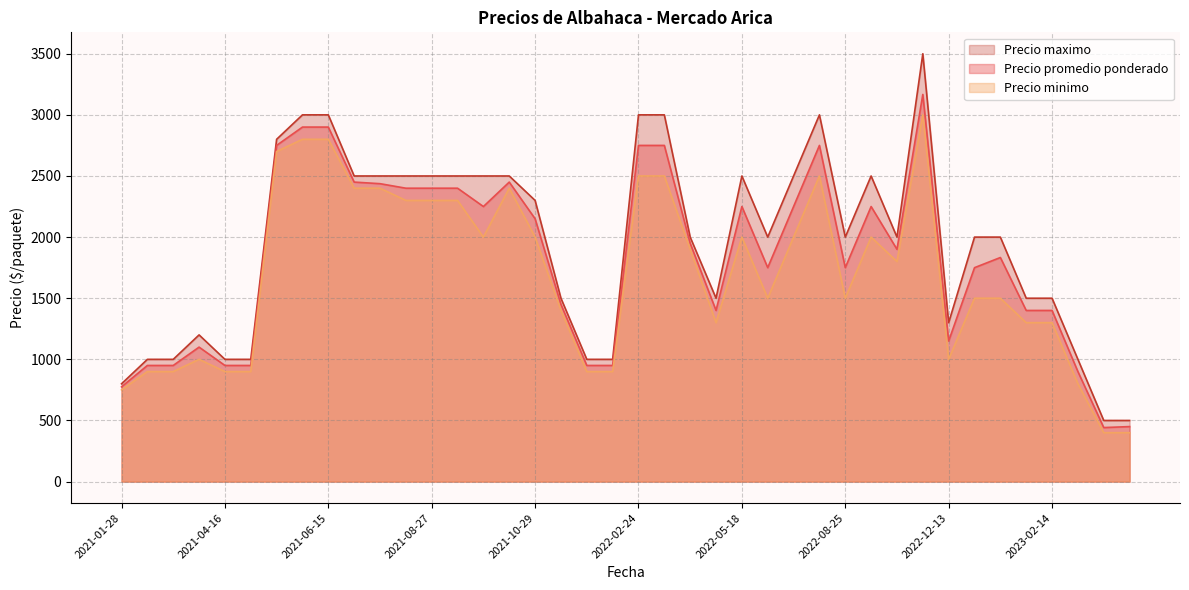

The Precio promedio ponderado series shows 2400 at 2021-09-03. True or false?

True